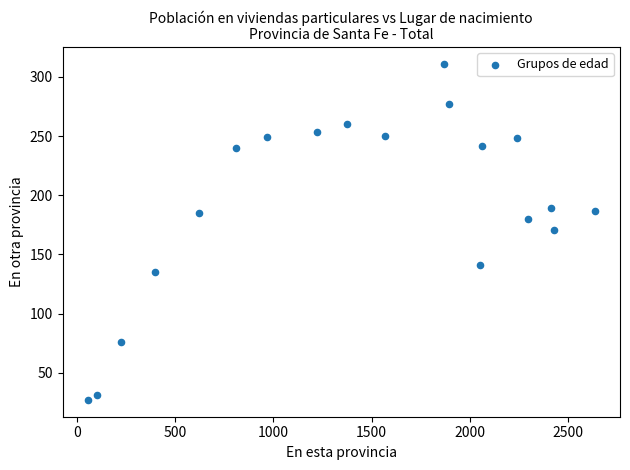

What is the range of X values (max minus min)?

2578